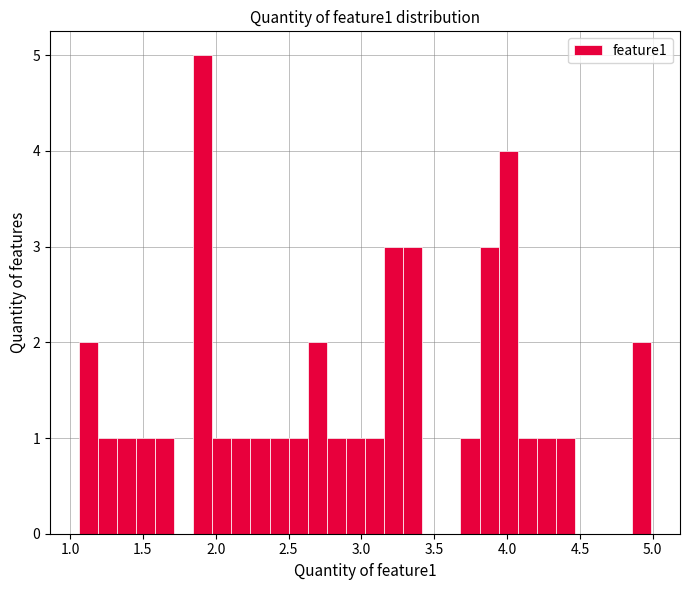

Around what value on the x-axis is the tallest bar? Give the approximate position of its centre, as read against the axis.

1.90